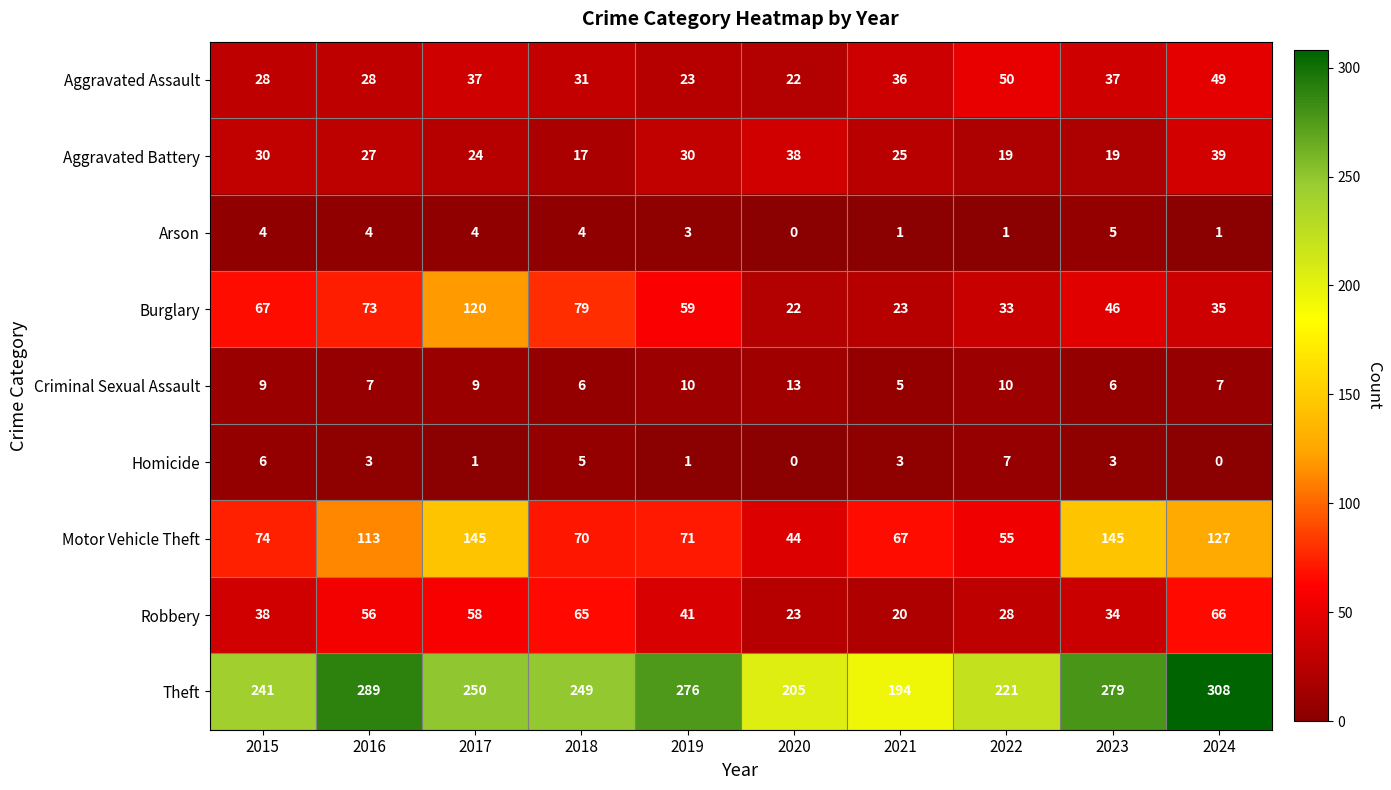

List the series in order of their peak value, lowest first.

Arson, Homicide, Criminal Sexual Assault, Aggravated Battery, Aggravated Assault, Robbery, Burglary, Motor Vehicle Theft, Theft